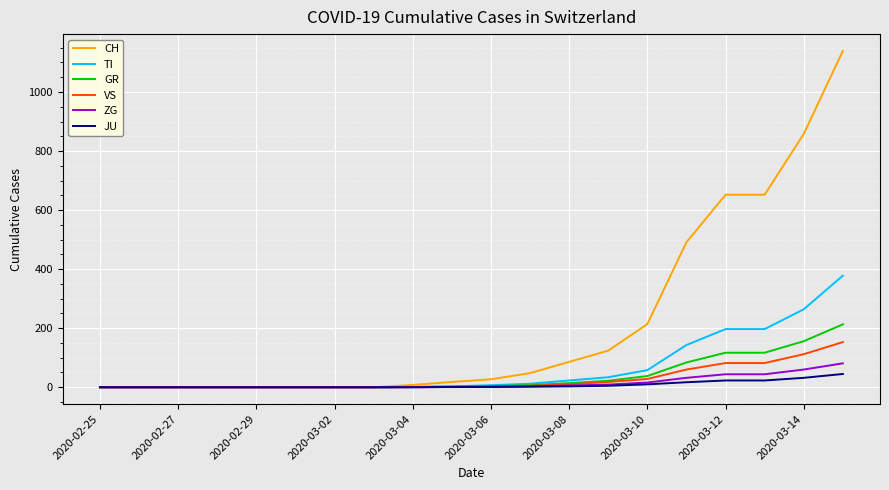

Which series has the largest total across all categories?

CH